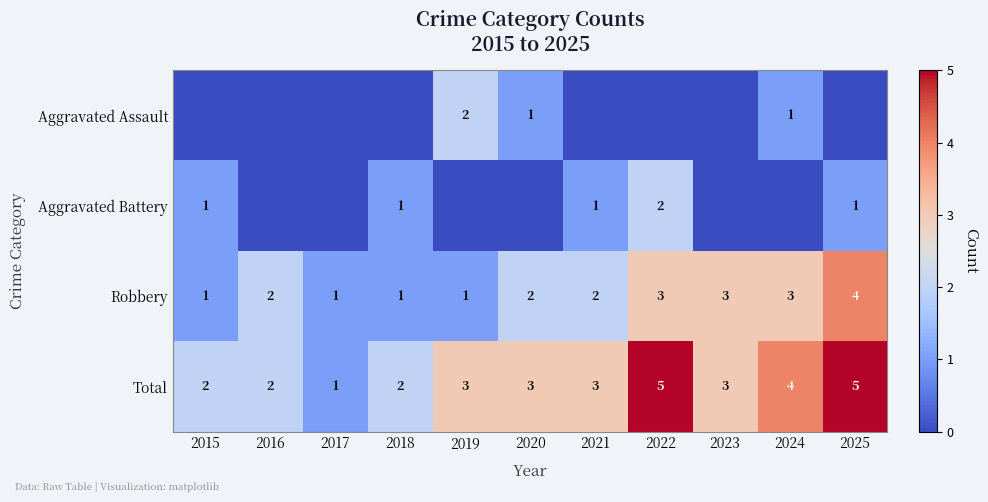

Count the number of data series in this chart.

4